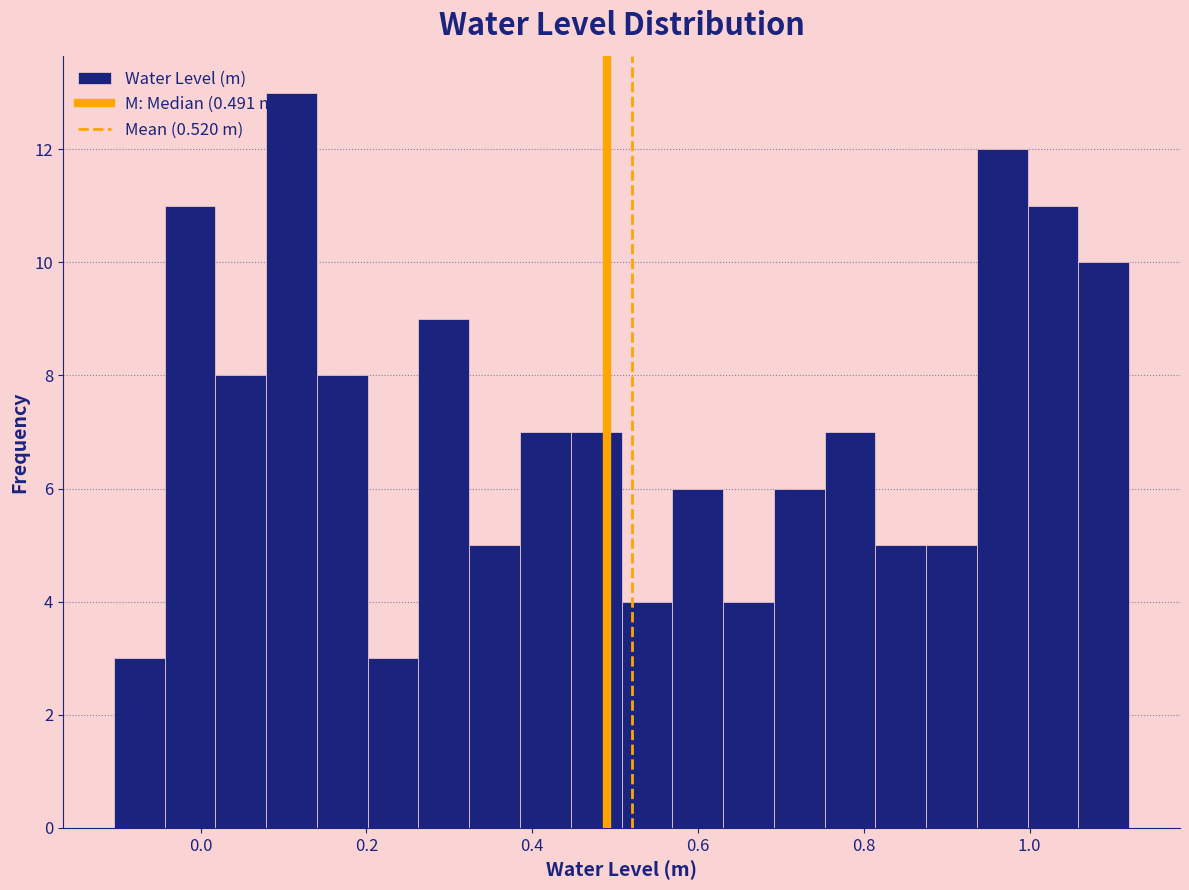

Read against the x-axis, roughly where is the centre of the tallest bar?

0.10